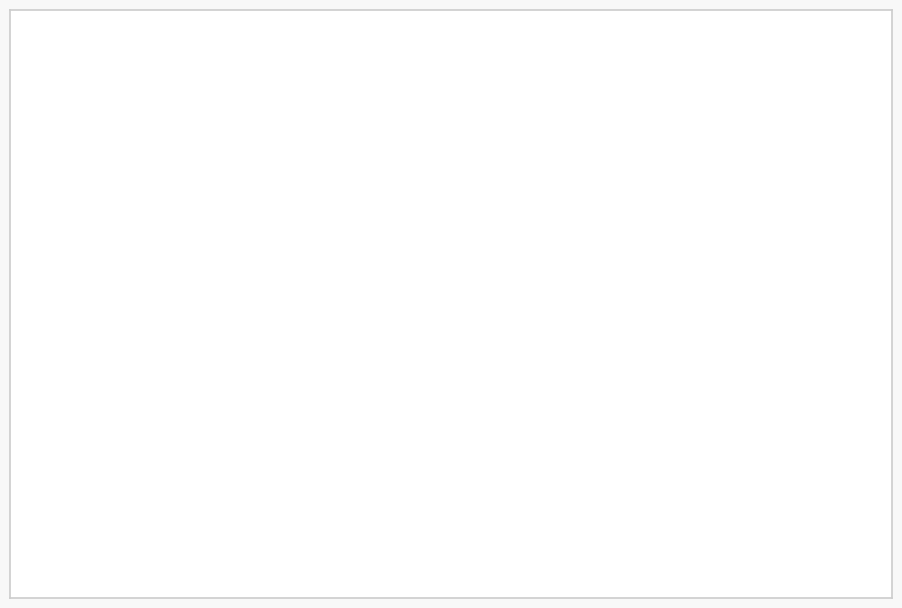

Which slice is the smallest?

プレイヤー